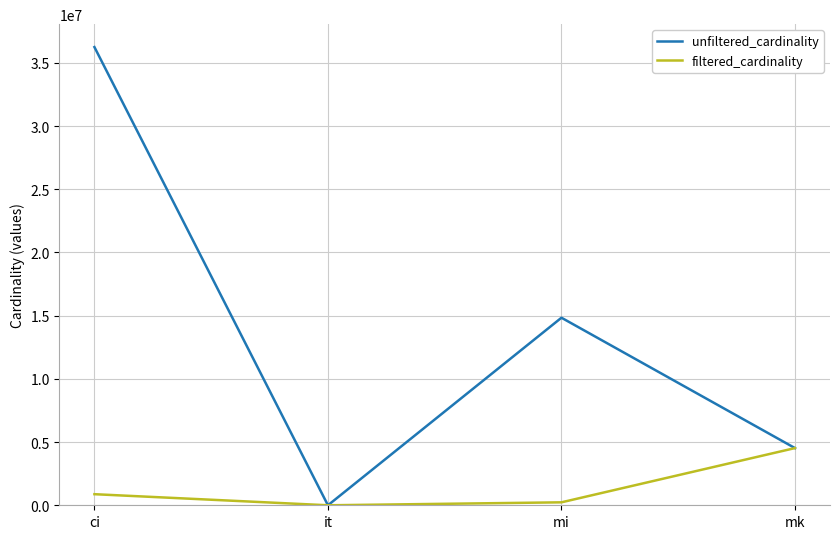

What is the lowest value of the unfiltered_cardinality series?

113